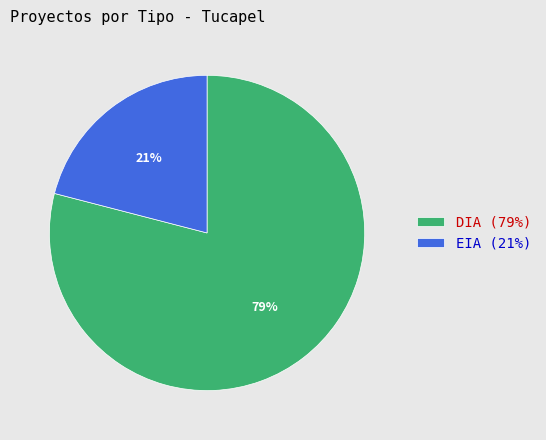

To the nearest percent, what portion does DIA represent?

79%